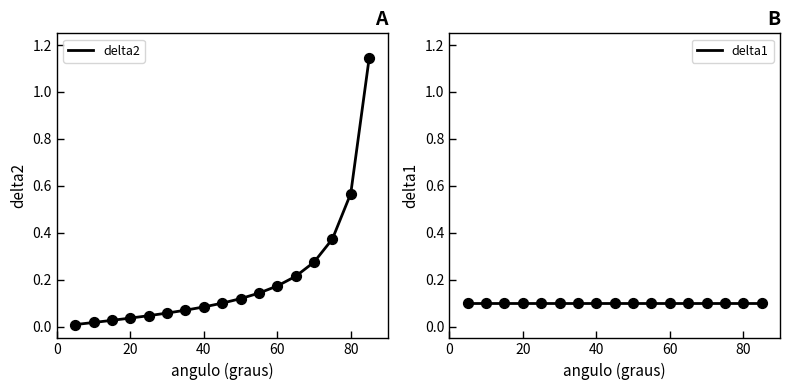

Is the value of delta1 at 100 greater than the value of delta2 at 14?

No